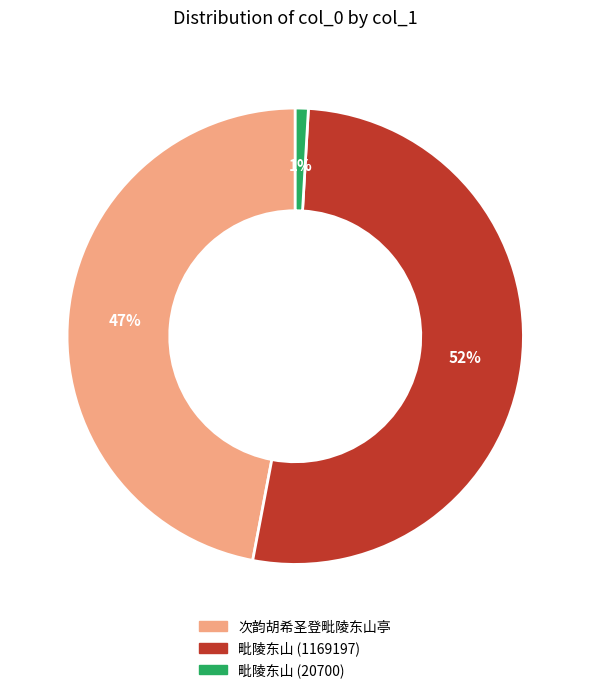

Which category has the biggest portion of the pie?

毗陵东山 (1169197)